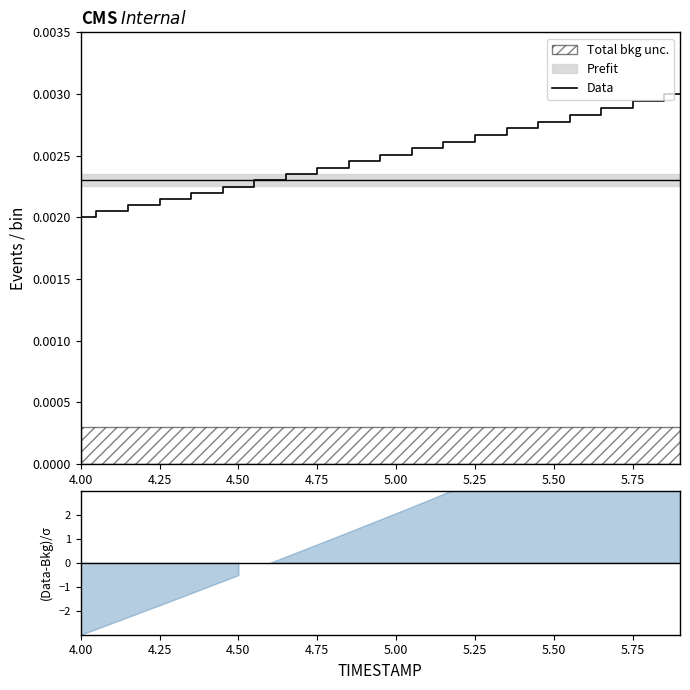

Is it true that the value at 11 is 0.0?

False